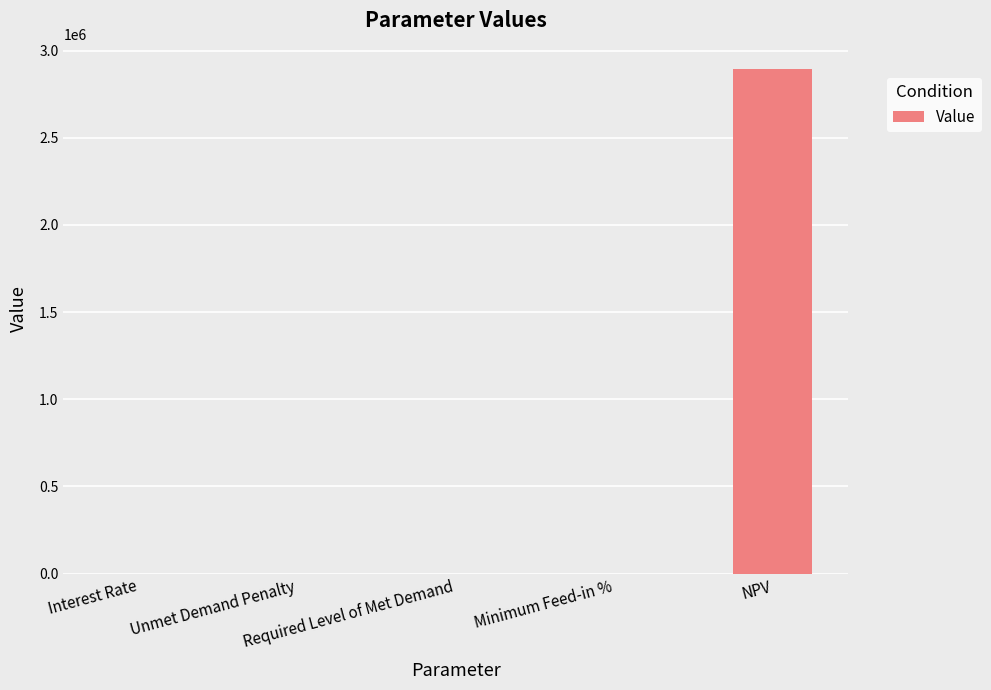

What is the greatest value displayed?

2894879.3